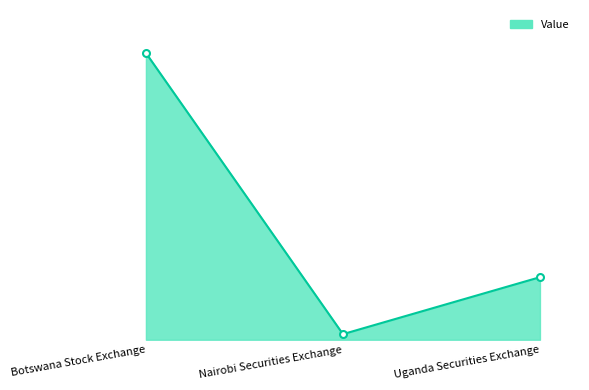

Which has a higher value, Botswana Stock Exchange or Uganda Securities Exchange?

Botswana Stock Exchange